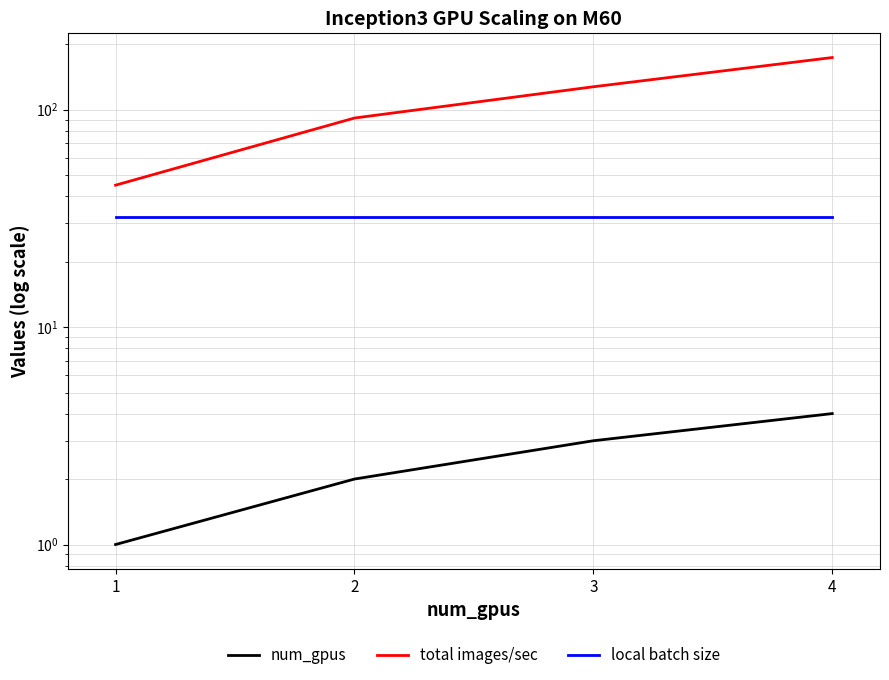

What is the sum of the total images/sec values at 1 and 2?

136.4